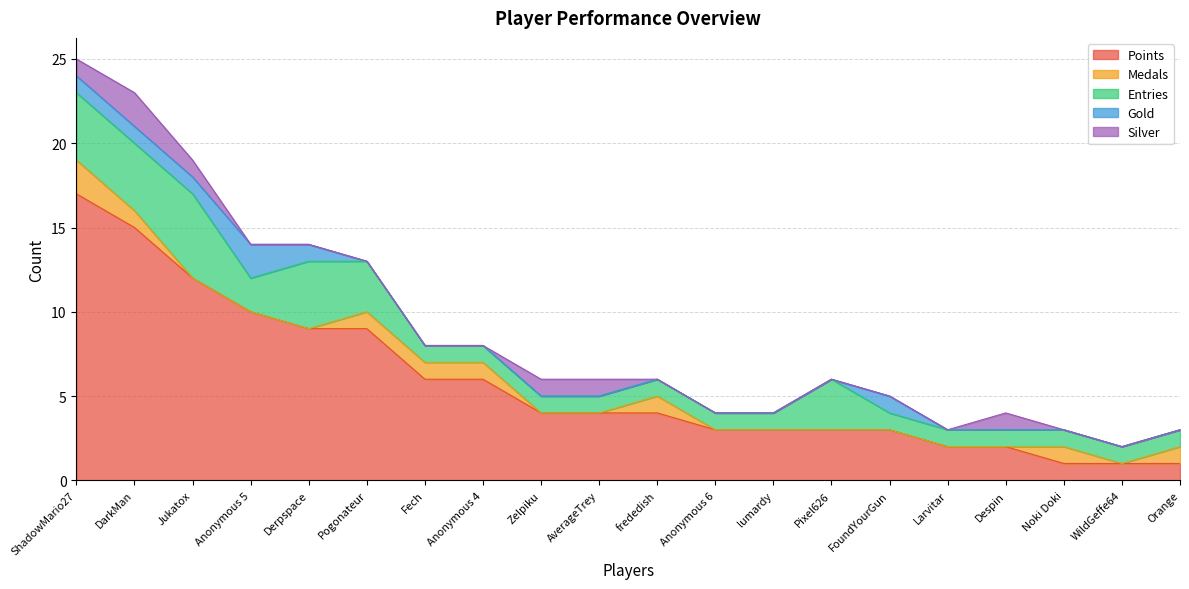

True or false: Gold and Points intersect in this chart.

False